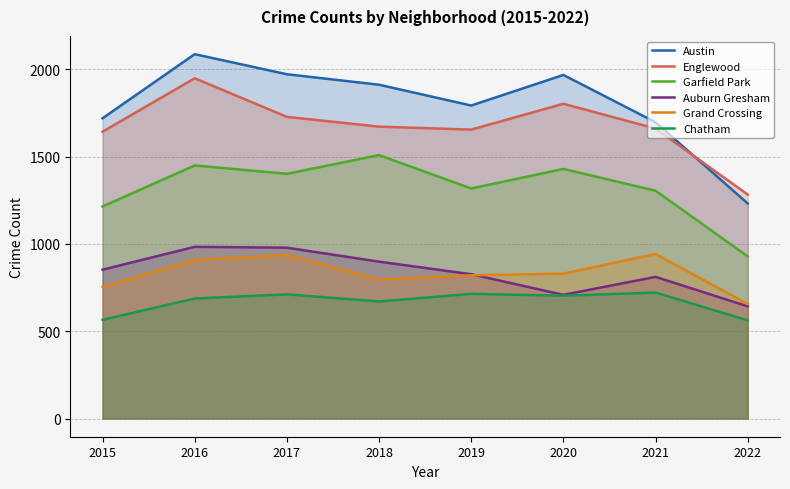

Which series changed the most between 2015 and 2019?

Chatham